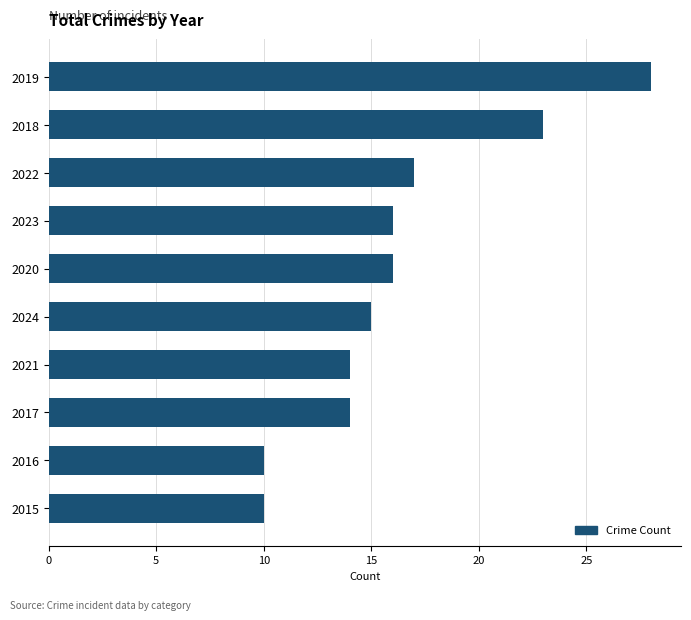

What is the ratio of the value at 2023 to the value at 2022?

0.9